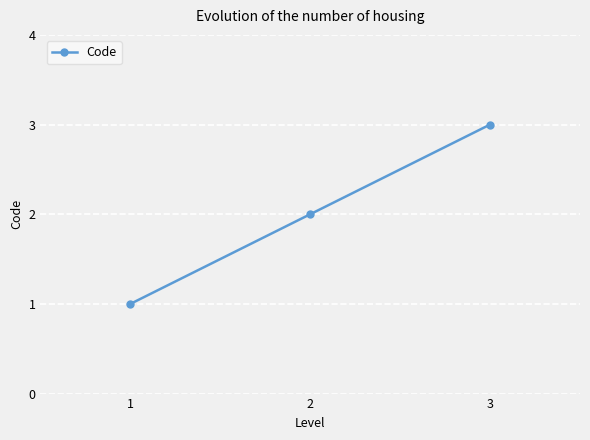

What is the greatest value displayed?

3